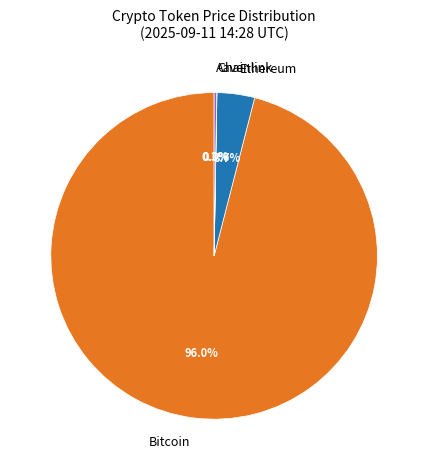

Is it true that Bitcoin is 83% of the pie?

False